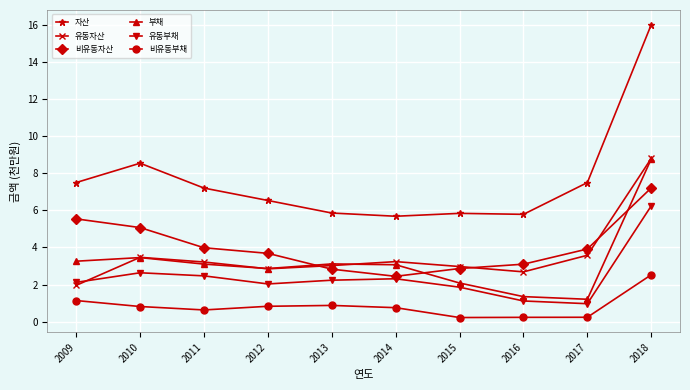

Which category has the highest value in the 유동부채 series?

2018